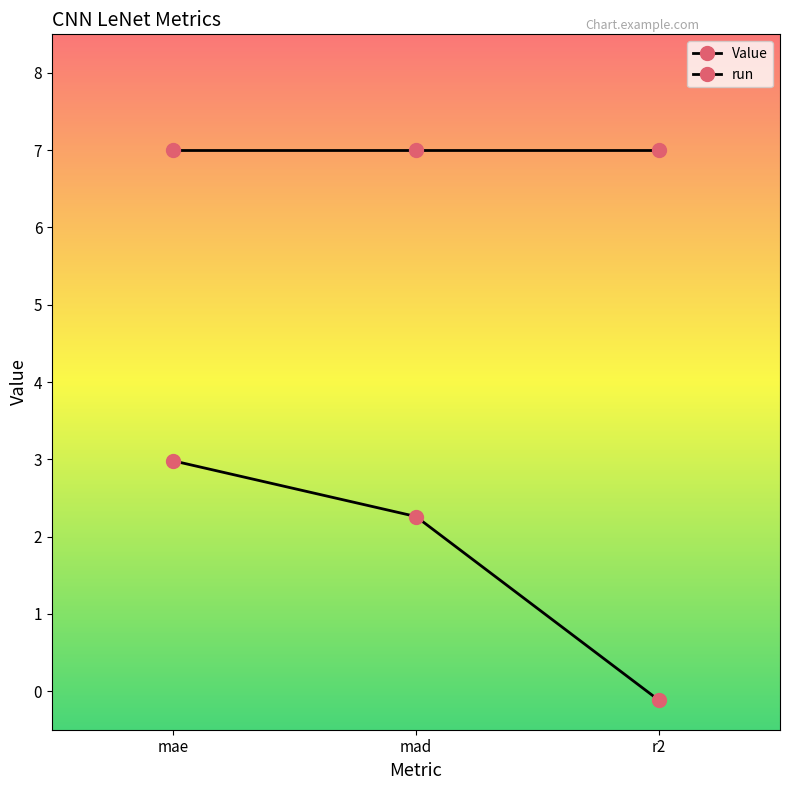

What is the label of the 2nd point from the right?

mad